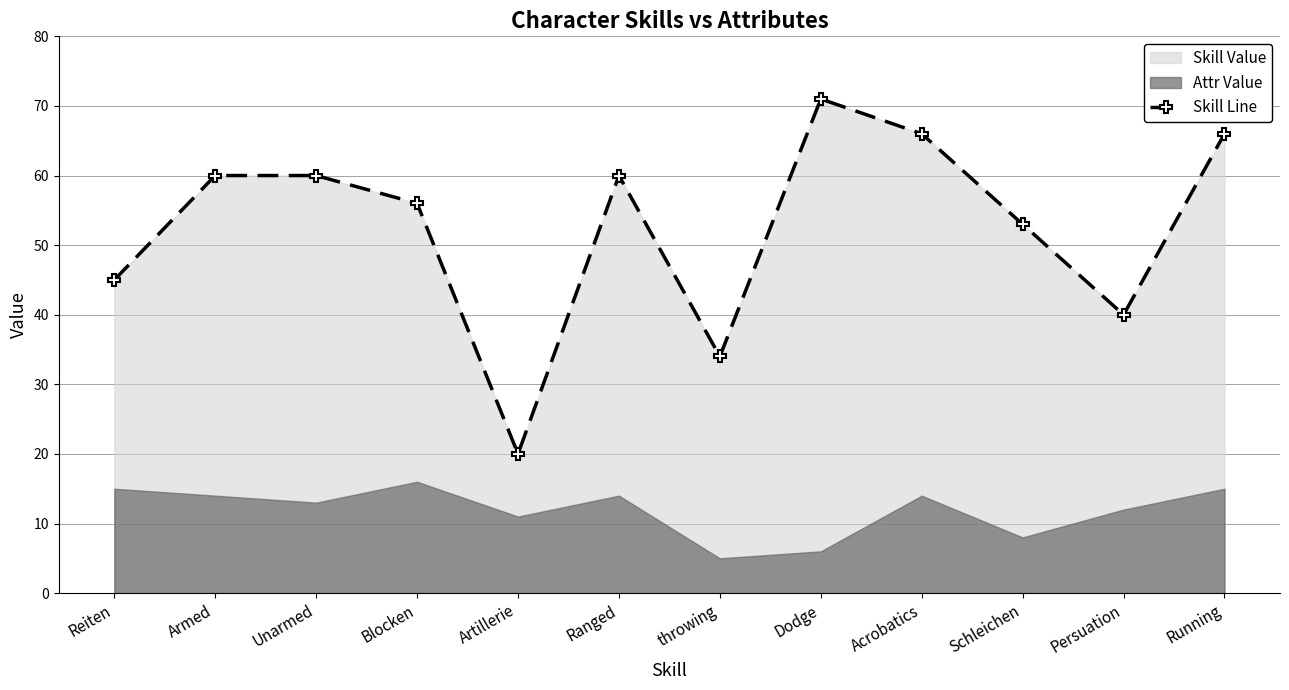

How many lines are shown in the chart?

1